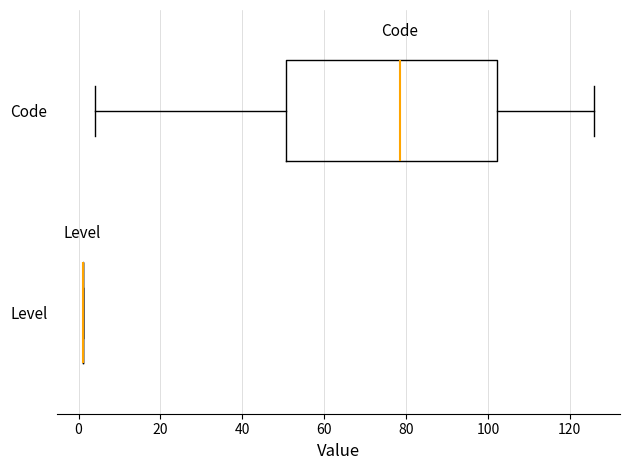

Which box is the widest, from its left edge to its right edge?

Code